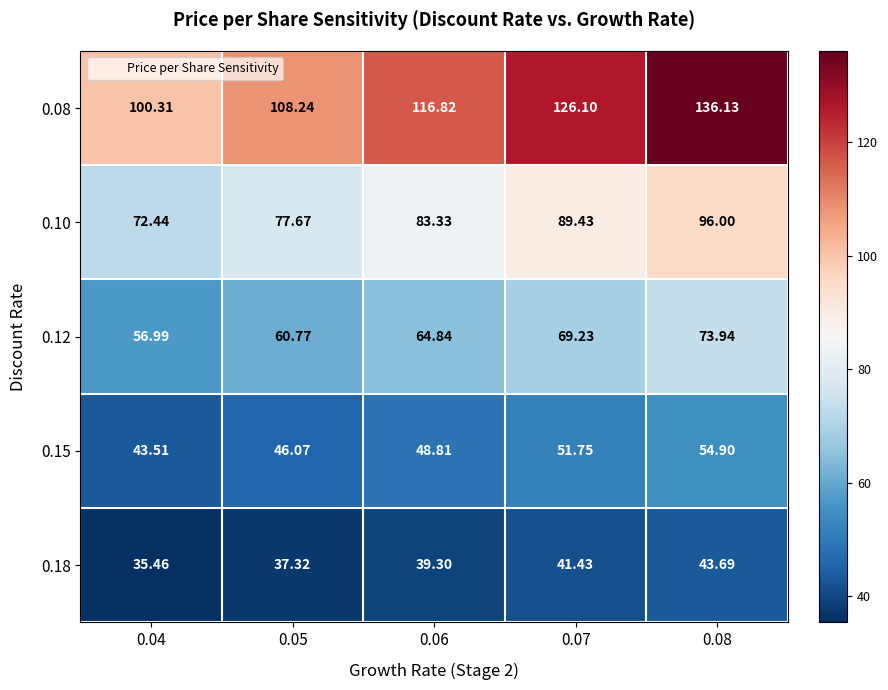

Is the value of 0.08 at 0.04 greater than the value of 0.10 at 0.07?

Yes